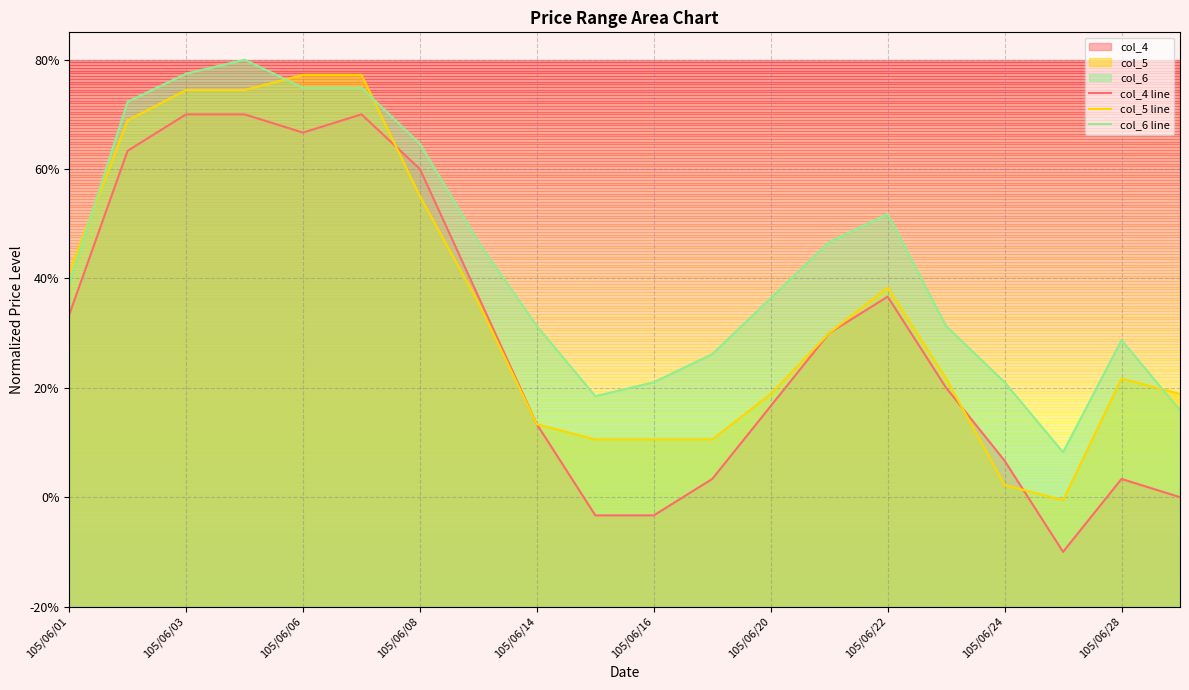

Does the chart display data point markers on the line(s)?

No